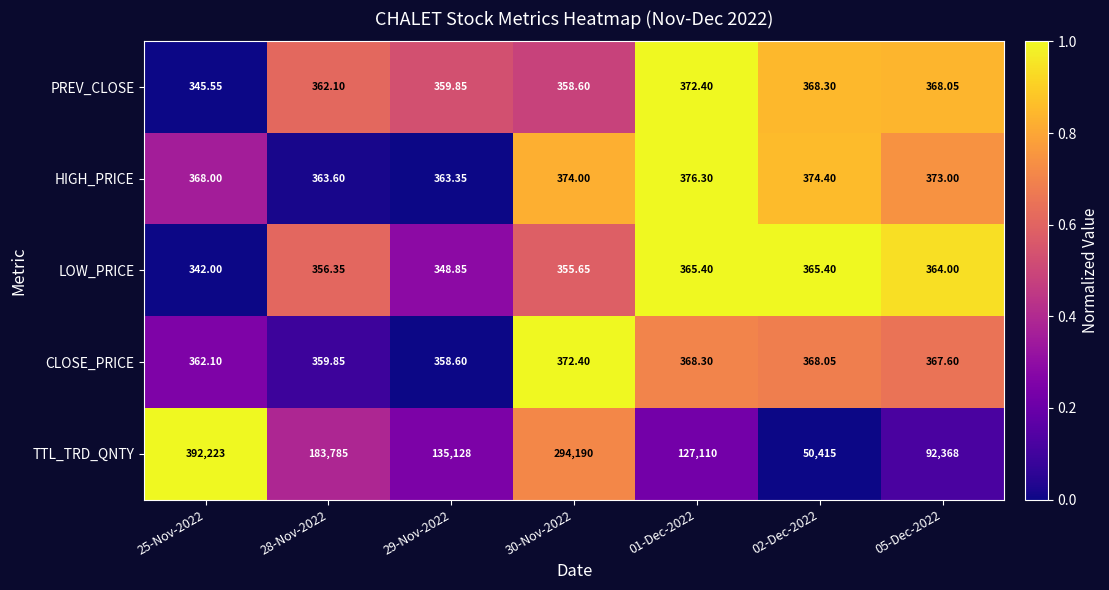

Which series has the largest total across all categories?

TTL_TRD_QNTY